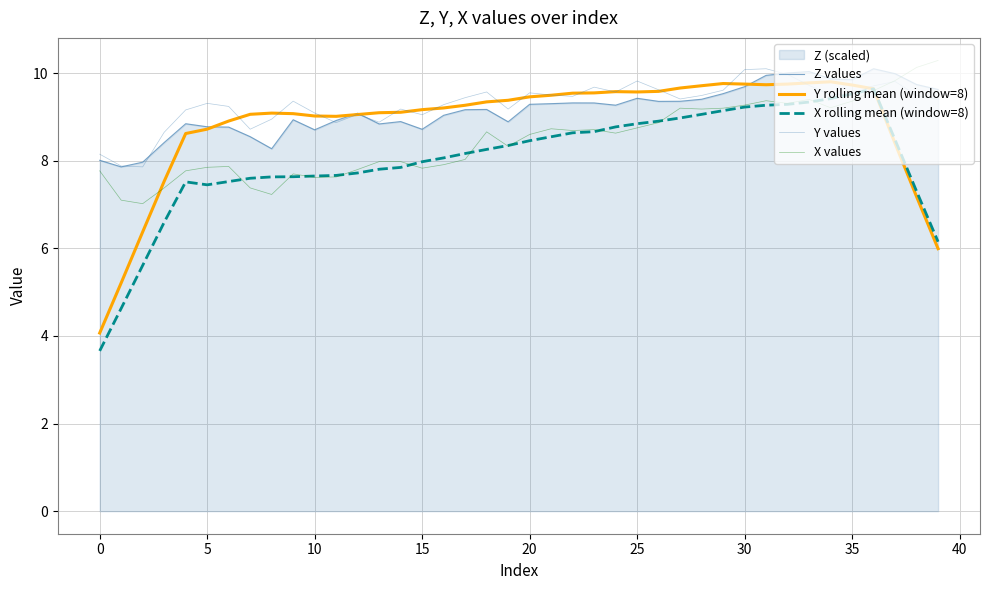

Which series has the largest range (max minus min)?

X rolling mean (window=8)